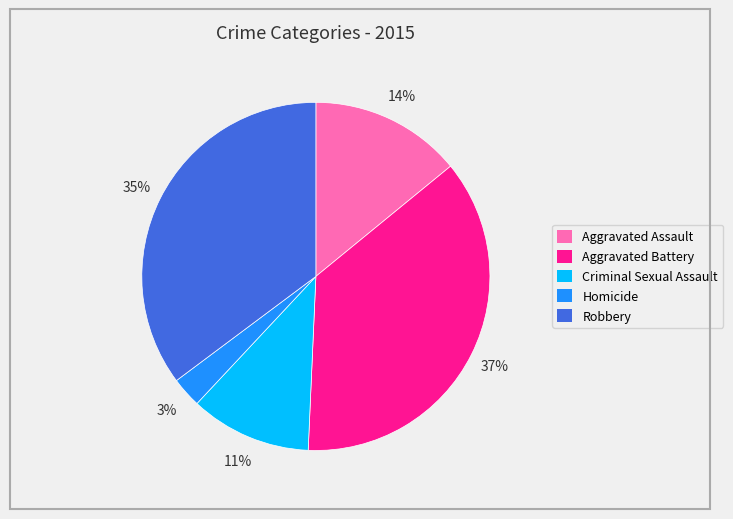

True or false: Robbery accounts for 35% of the total.

True